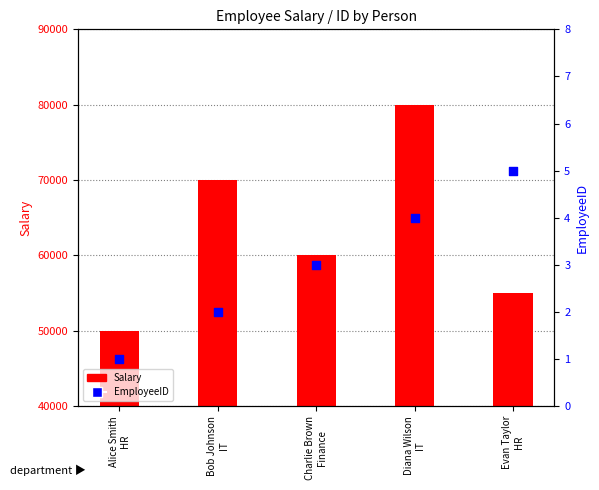

At which category is the sum across all series the highest?

Diana Wilson
IT